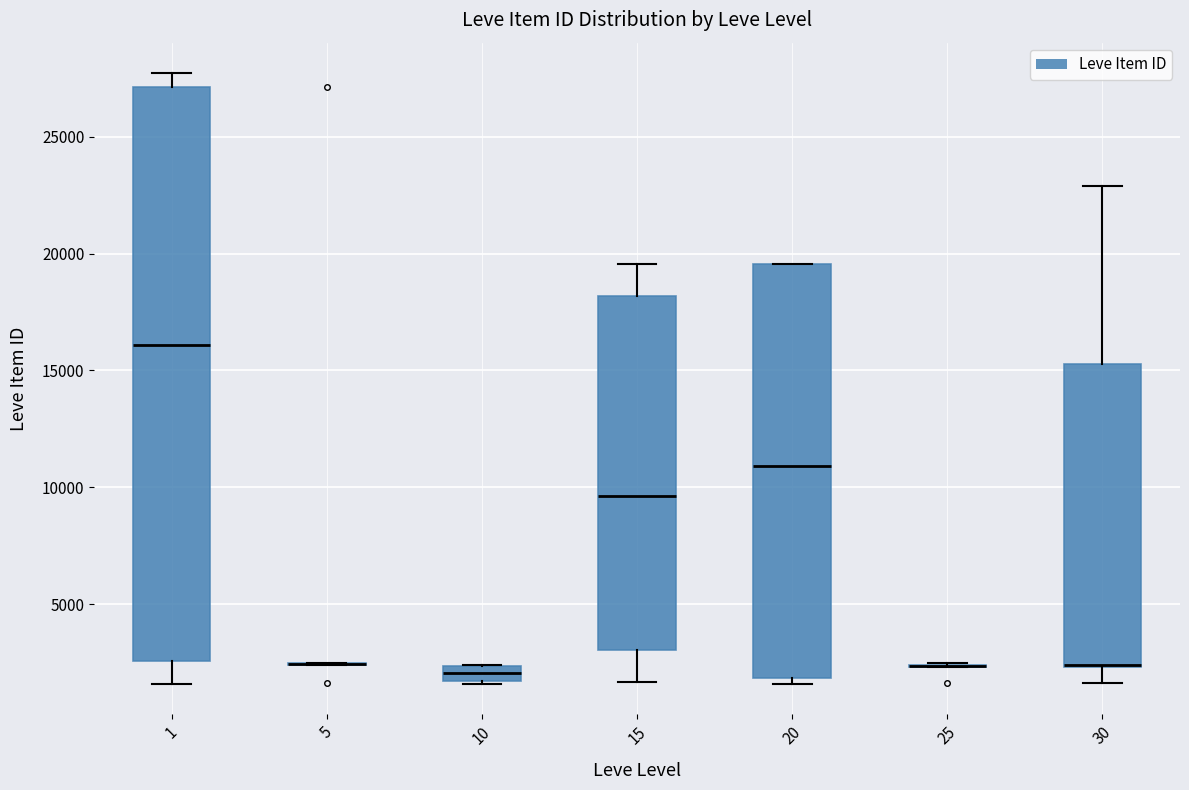

Where is the upper edge of the box at x = 10 on the y-axis? The values are not printed on the chart, so give them approximately, as read against the axis.

2500